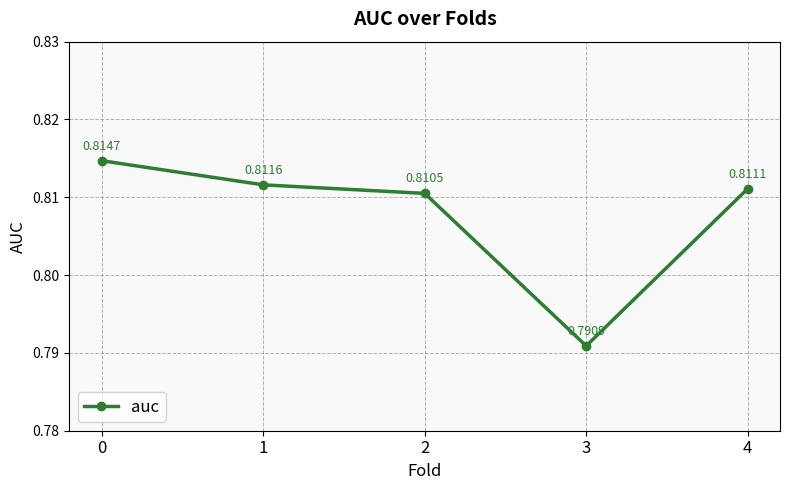

Rank the categories by value from lowest to highest.

3, 2, 4, 1, 0